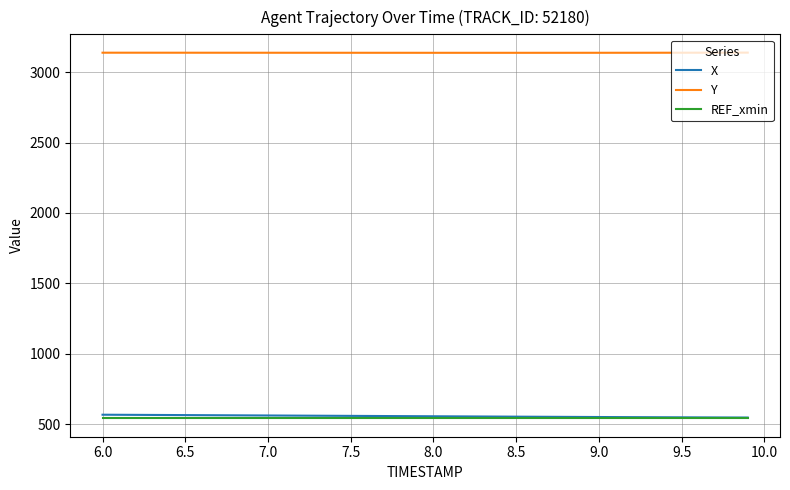

What is the smallest value displayed?

539.7